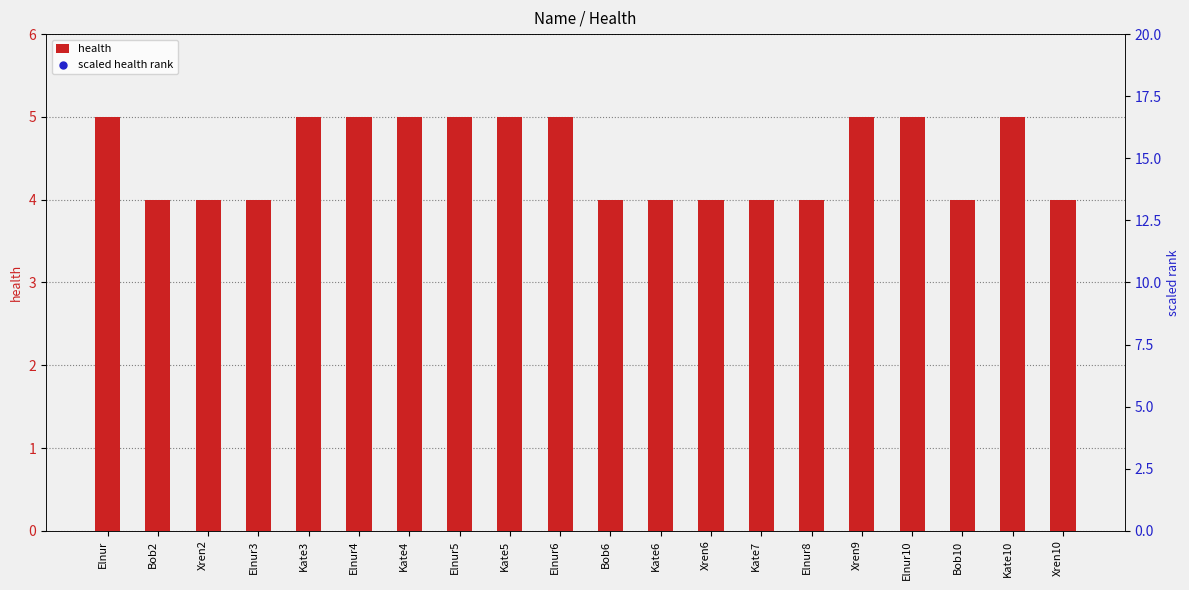

Which series has the largest Y range (max minus min)?

scaled health rank